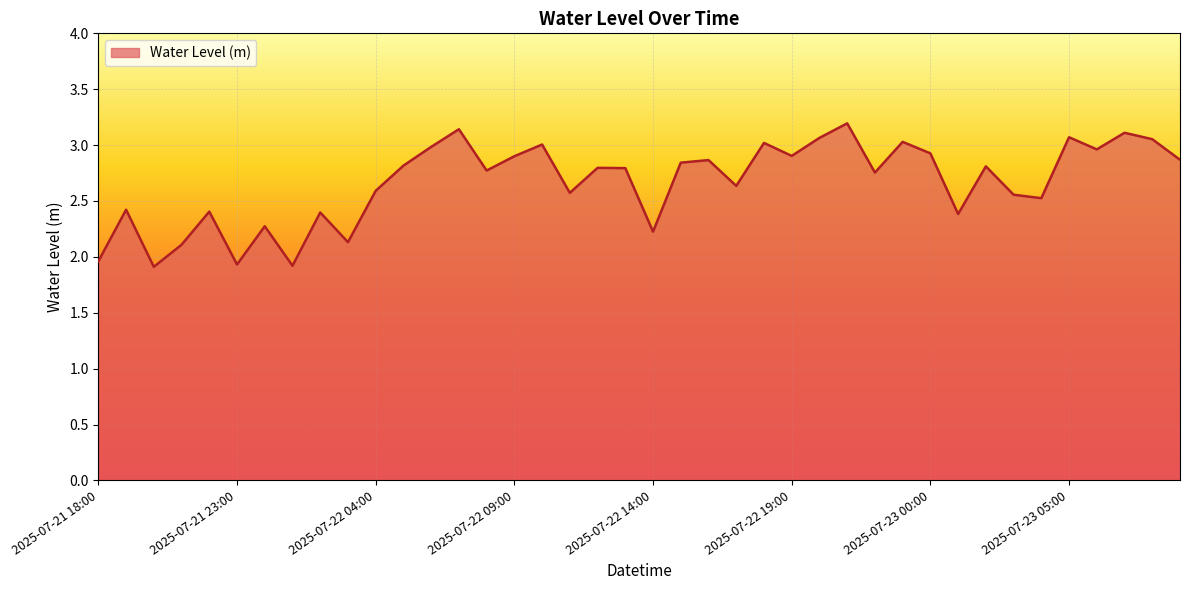

What is the maximum value shown in the chart?

3.2